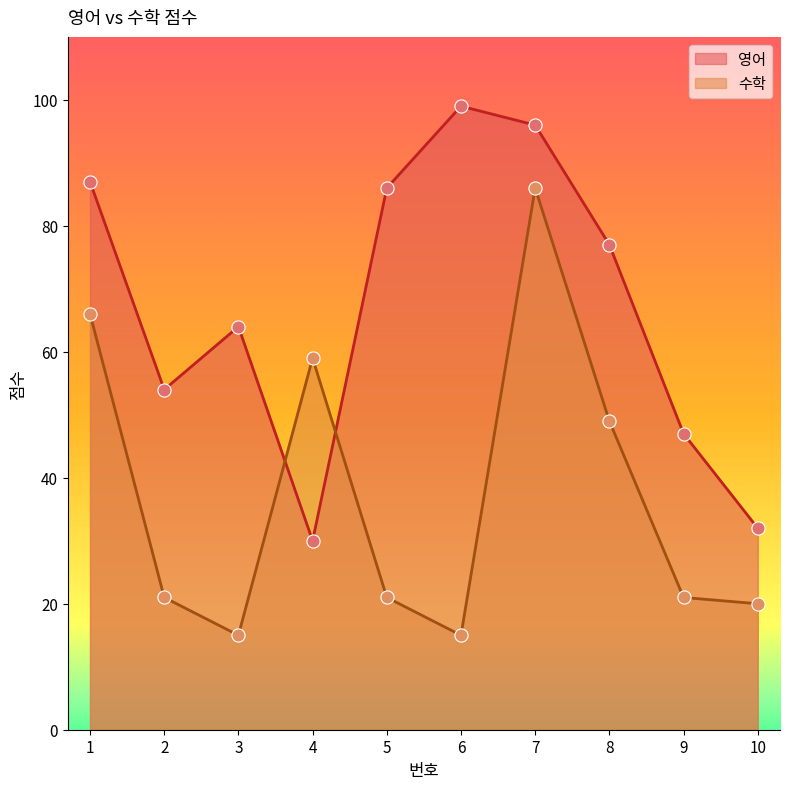

Is the value of 수학 at 1 greater than the value of 영어 at 4?

Yes